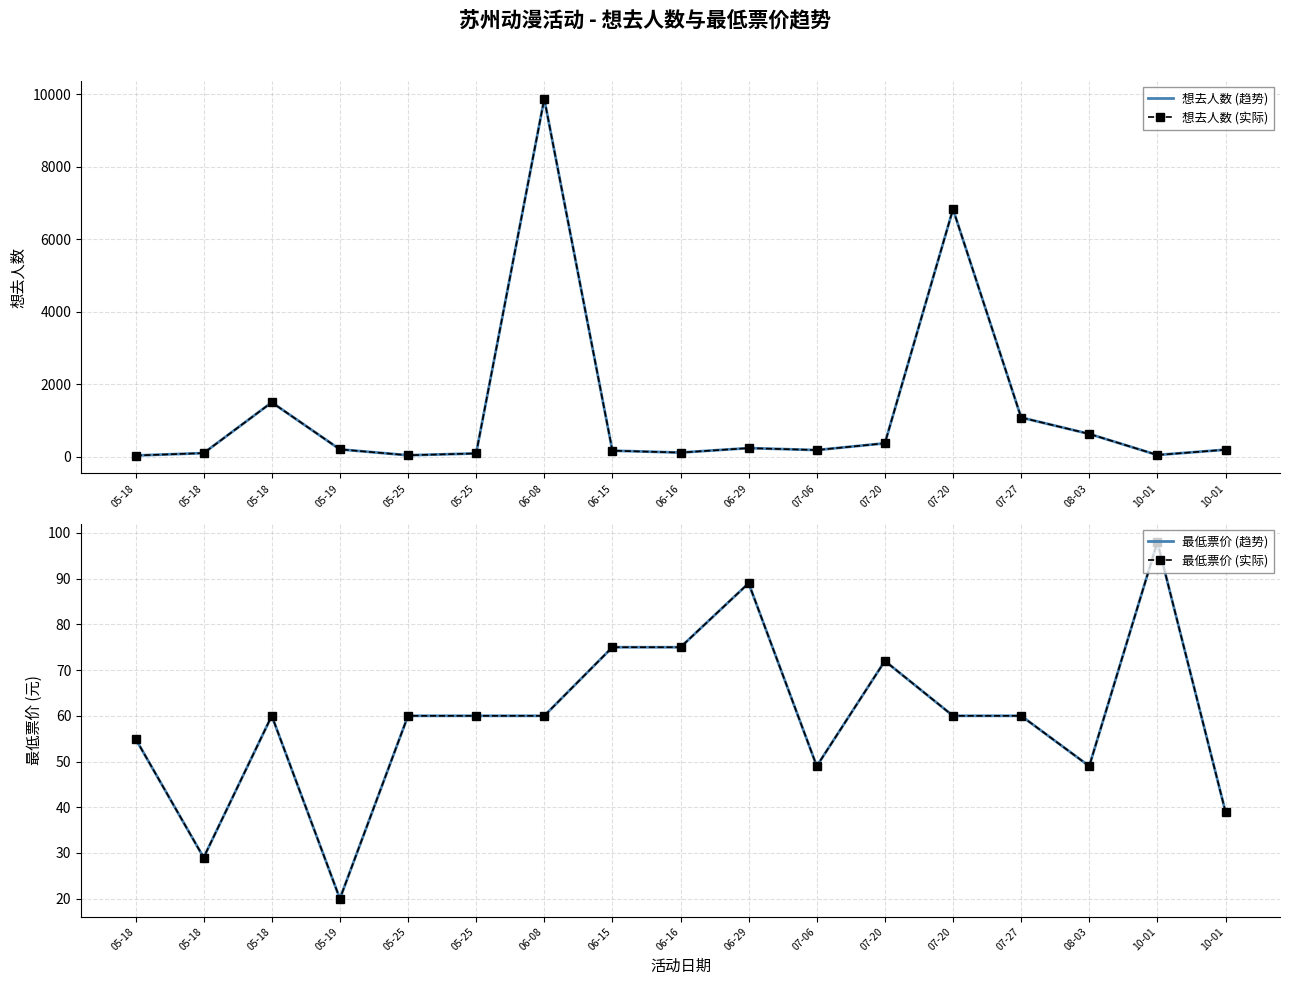

How many data points in 想去人数 (趋势) are above 197?

8